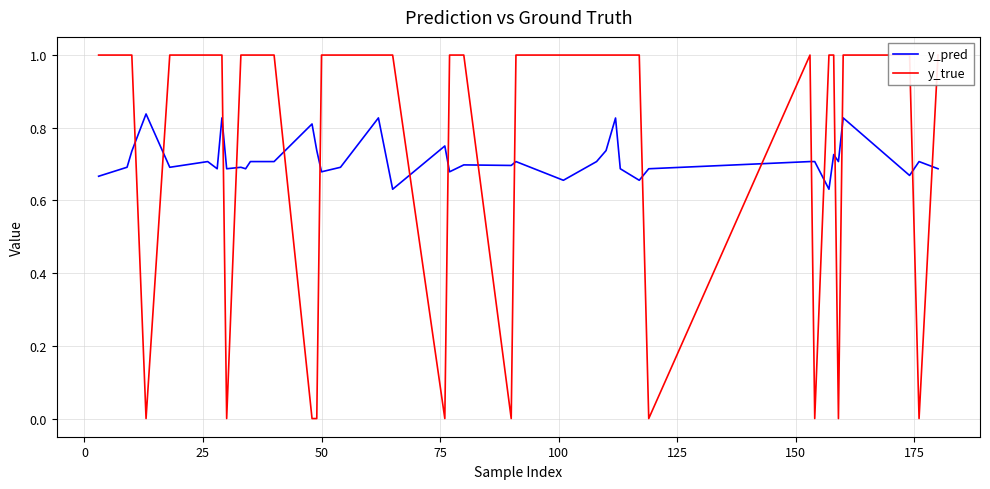

Reading left to right, extract all data points from this chart.

y_pred: 0.7	0.7	0.7	0.8	0.7	0.7	0.7	0.8	0.7	0.7	0.7	0.7	0.7	0.8	0.7	0.7	0.7	0.8	0.6	0.7	0.7	0.7	0.7	0.7	0.7	0.7	0.7	0.8	0.7	0.7	0.7	0.7	0.7	0.6	0.7	0.7	0.8	0.7	0.7	0.7
y_true: 1.0	1.0	1.0	0.0	1.0	1.0	1.0	1.0	0.0	1.0	1.0	1.0	1.0	0.0	0.0	1.0	1.0	1.0	1.0	0.0	1.0	1.0	0.0	1.0	1.0	1.0	1.0	1.0	1.0	1.0	0.0	1.0	0.0	1.0	1.0	0.0	1.0	1.0	0.0	1.0